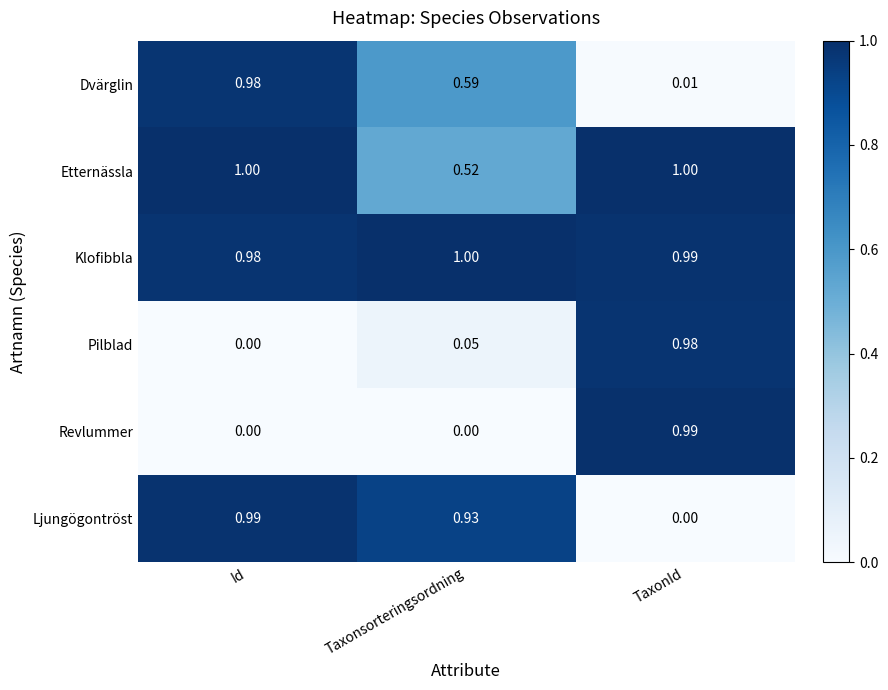

At which category is the sum across all series the highest?

TaxonId